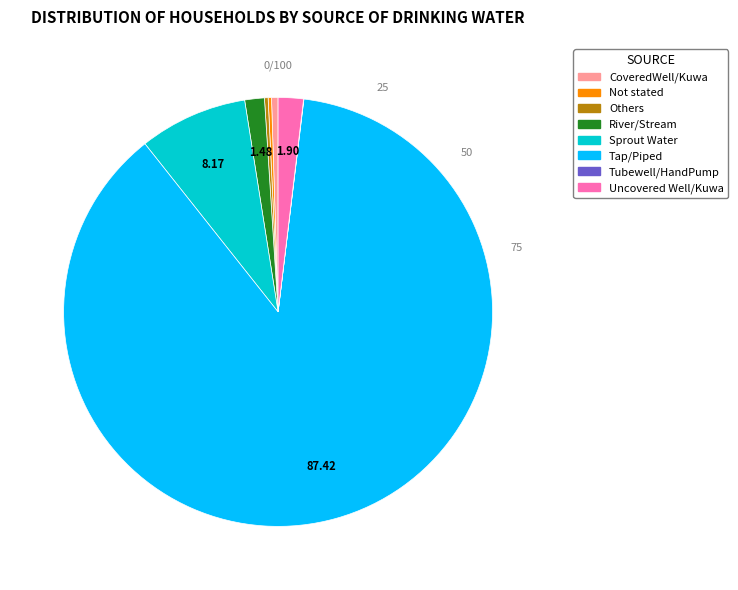

Is there a majority slice in this chart?

Yes